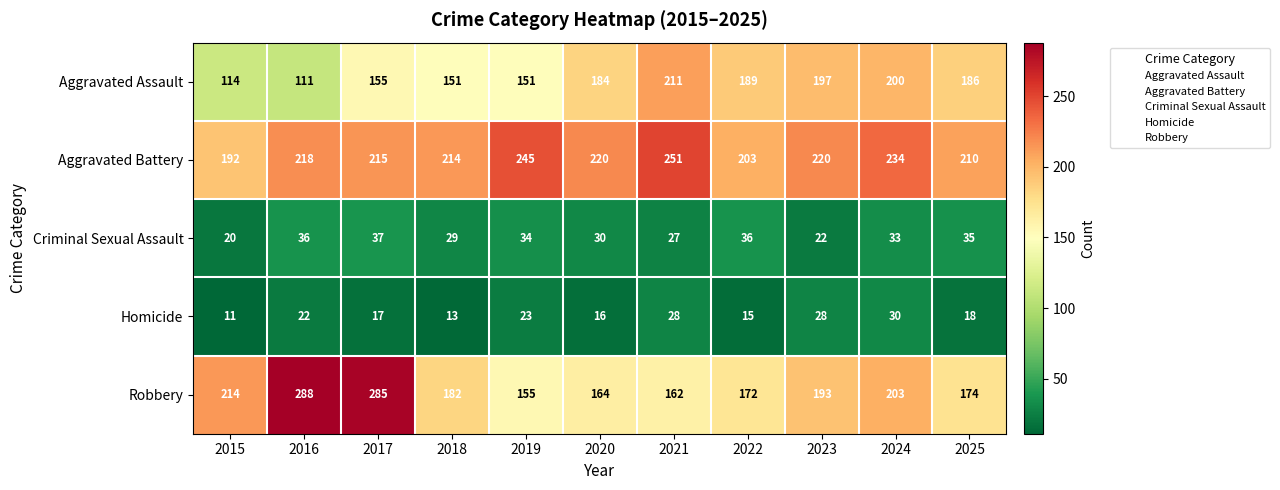

The value of Aggravated Battery at 2022 is 203. True or false?

True